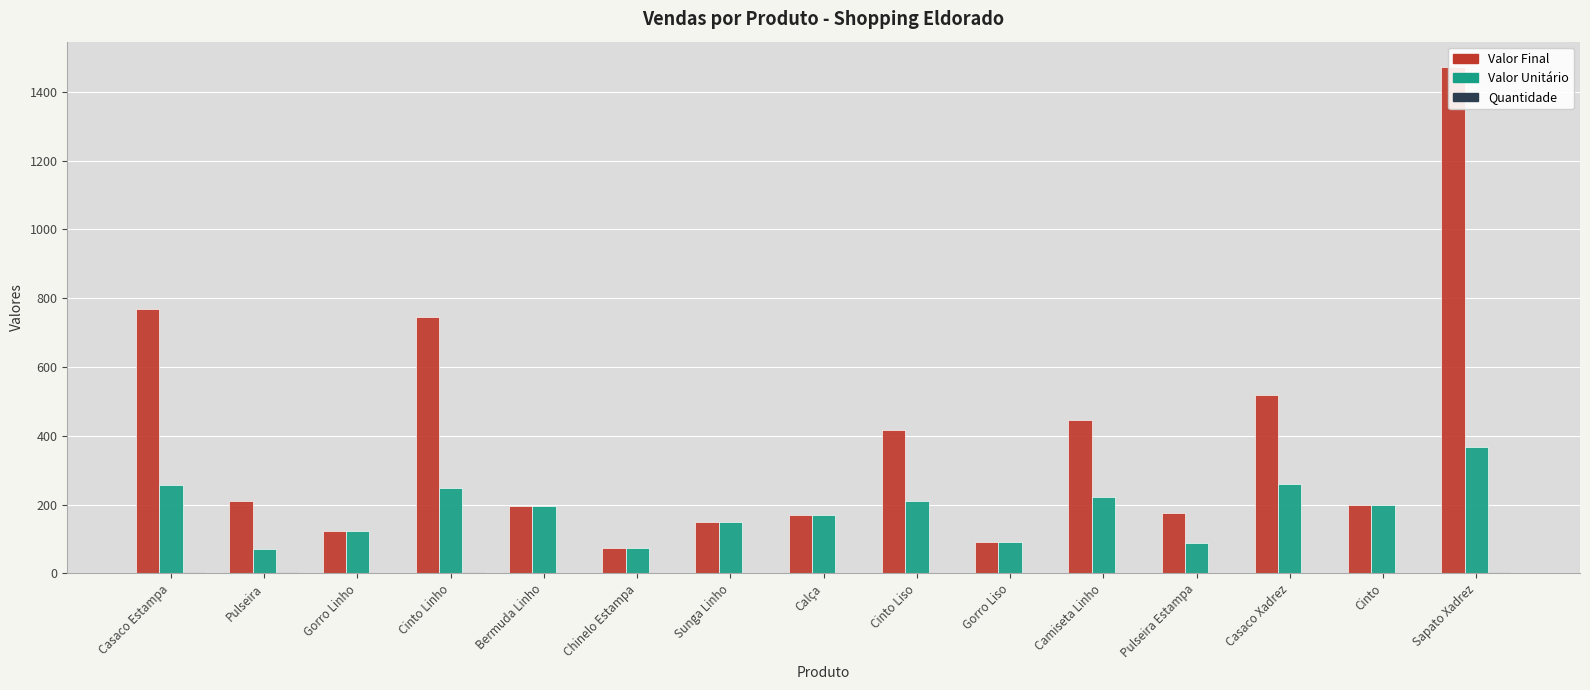

Reading right to left, transcribe all the data shown in this chart.

Valor Final: 1472	200	518	174	446	92	418	170	149	74	195	744	124	210	768
Valor Unitário: 368	200	259	87	223	92	209	170	149	74	195	248	124	70	256
Quantidade: 4	1	2	2	2	1	2	1	1	1	1	3	1	3	3